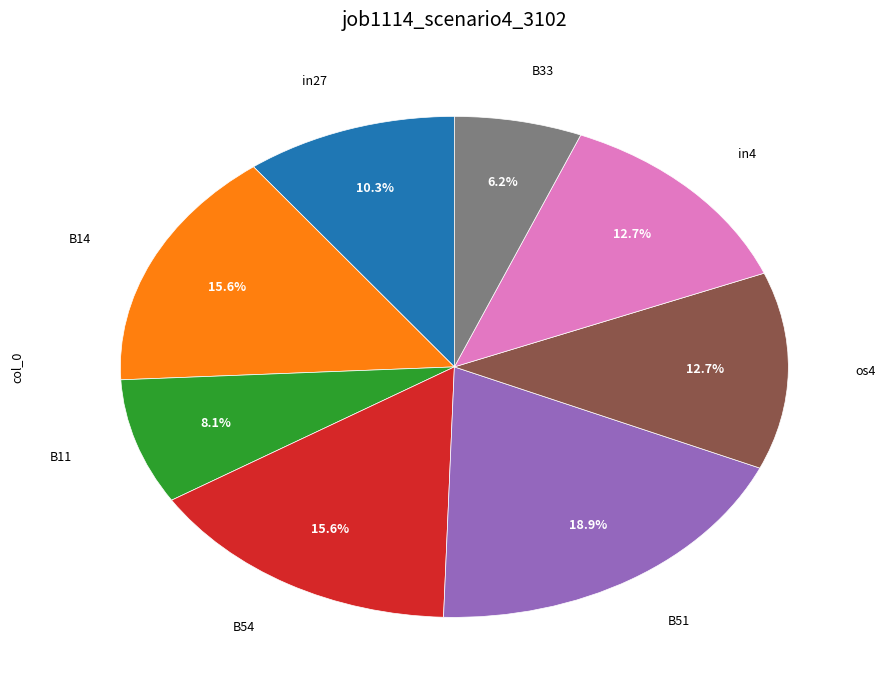

Does any single category account for the majority?

No